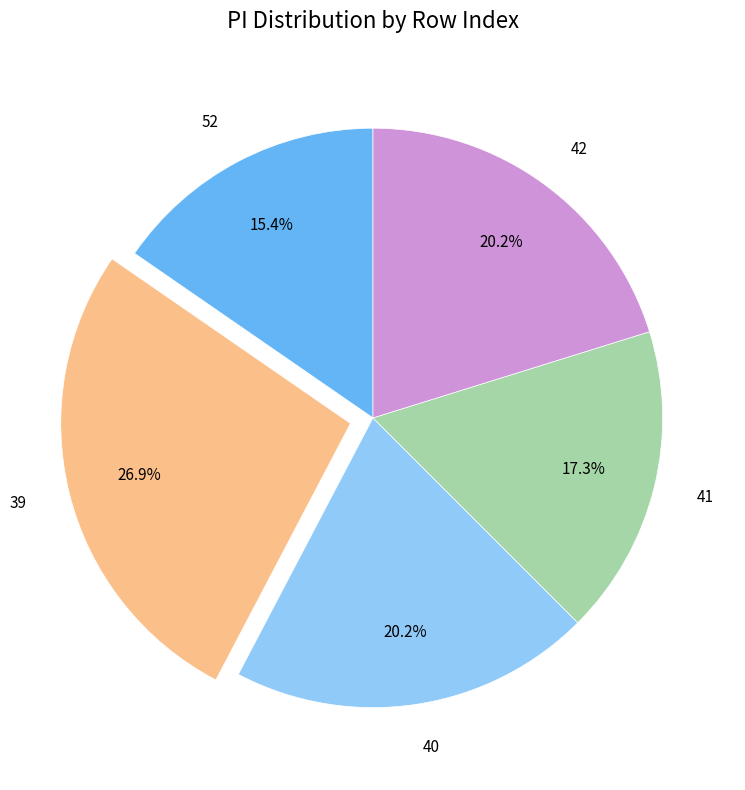

Does 41 account for over 50% of the chart?

No